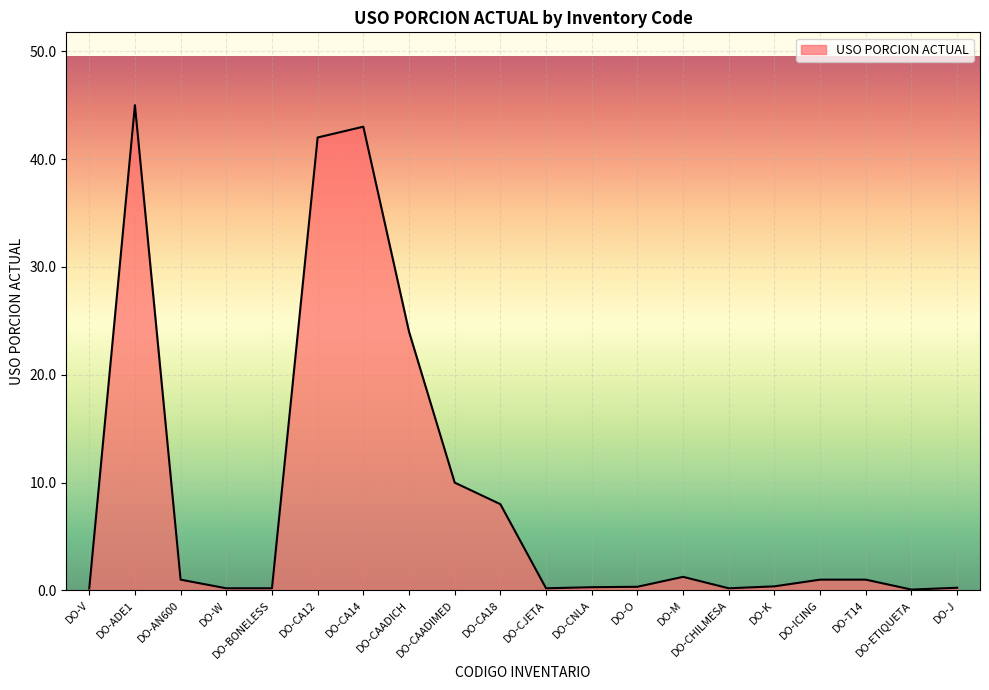

What is the difference between the values at DO-M and DO-CAADICH?

22.7